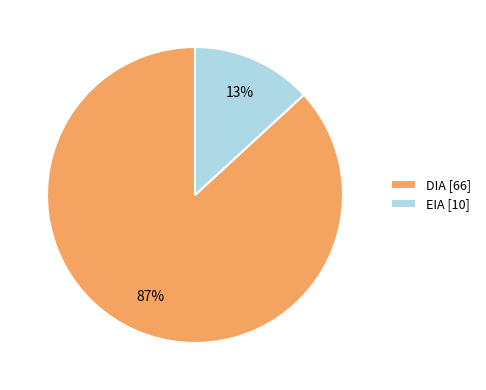

The EIA slice represents 1% of the pie. True or false?

False